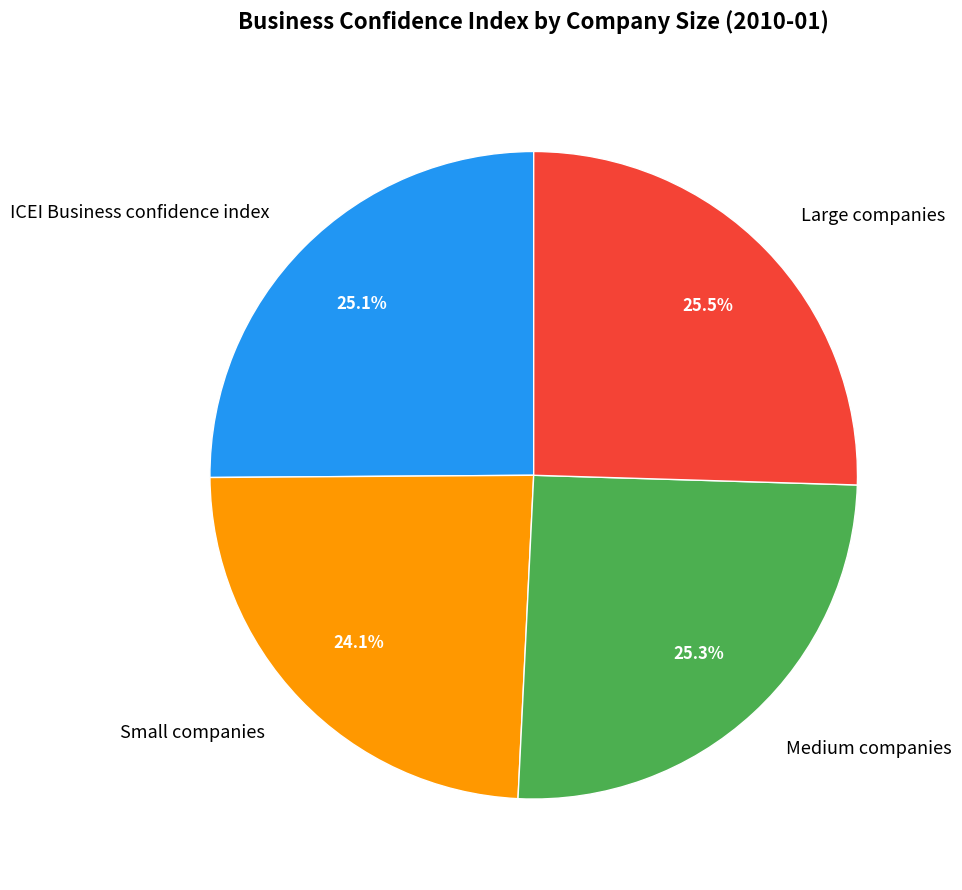

What percentage is the ICEI Business confidence index slice, to the nearest percent?

25%